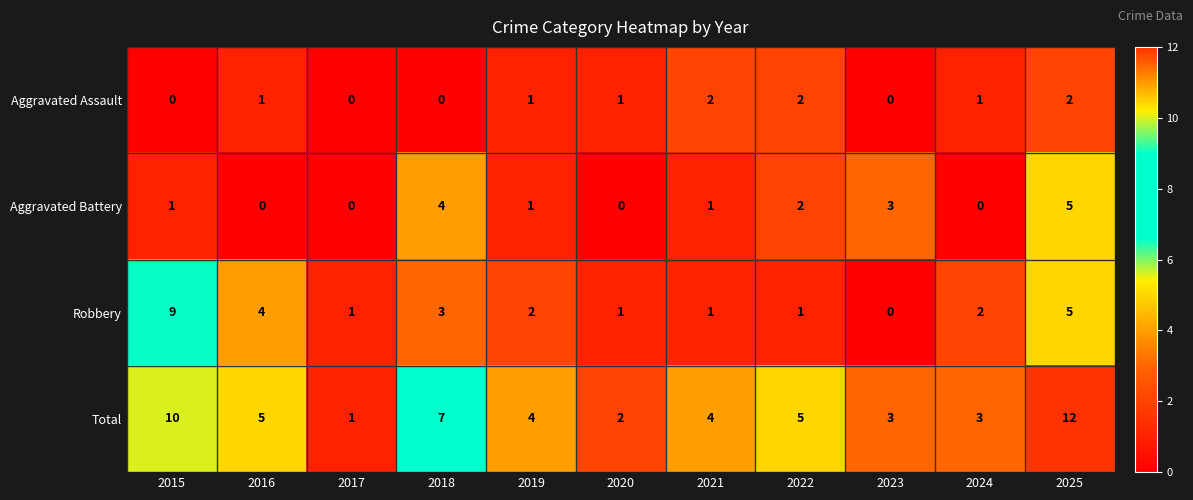

Between 2019 and 2020, which series saw the biggest shift?

Total